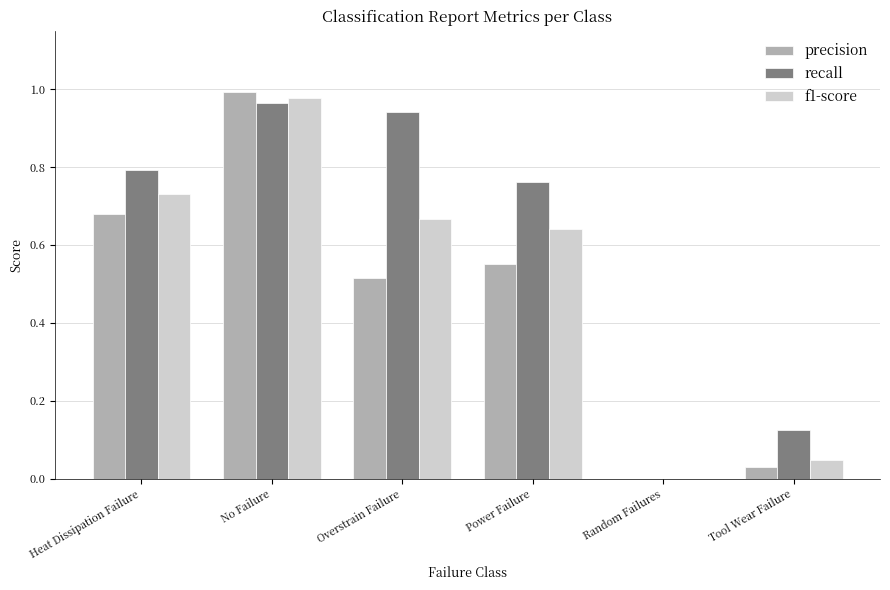

Between Power Failure and Tool Wear Failure, which series saw the biggest shift?

recall